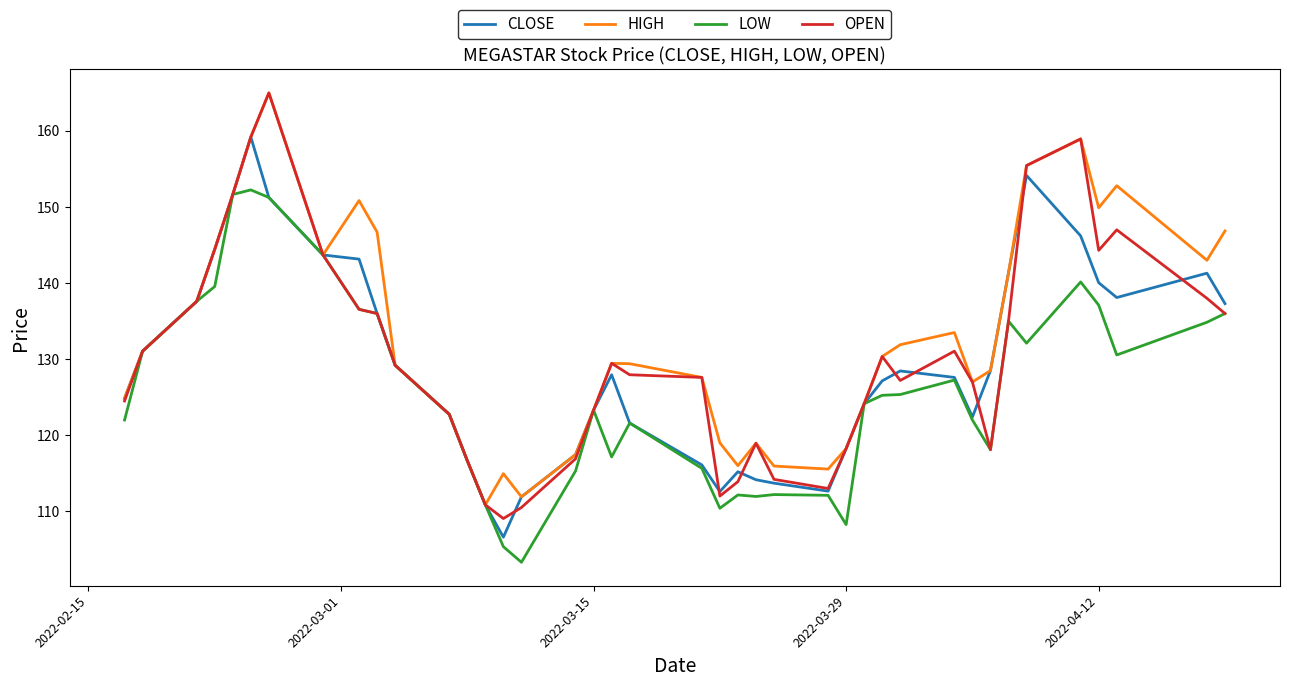

What is the maximum value shown in the chart?

165.0